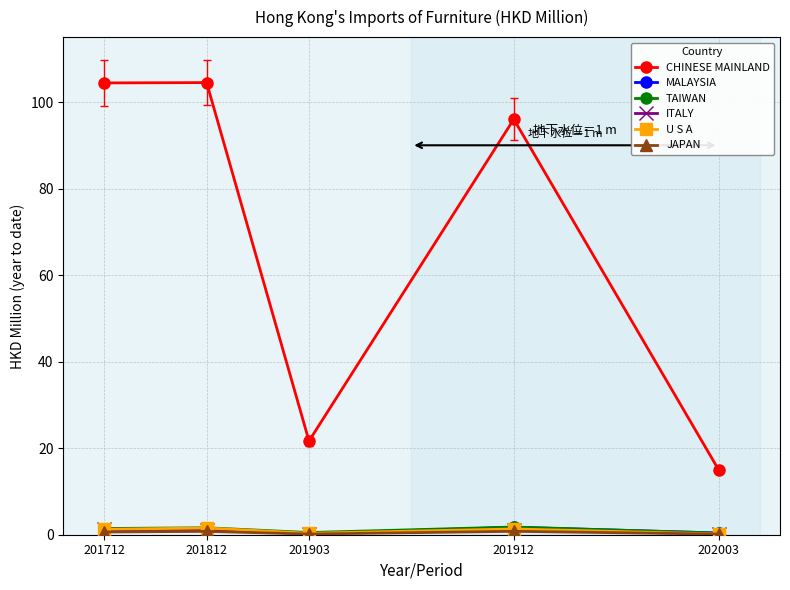

Is the value of TAIWAN at 201812 greater than the value of CHINESE MAINLAND at 201812?

No